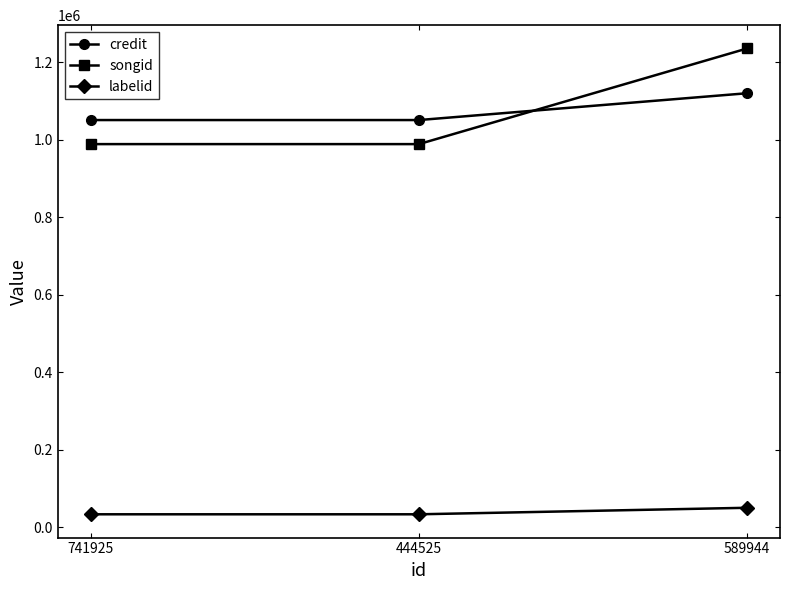

List the series in order of their peak value, highest first.

songid, credit, labelid